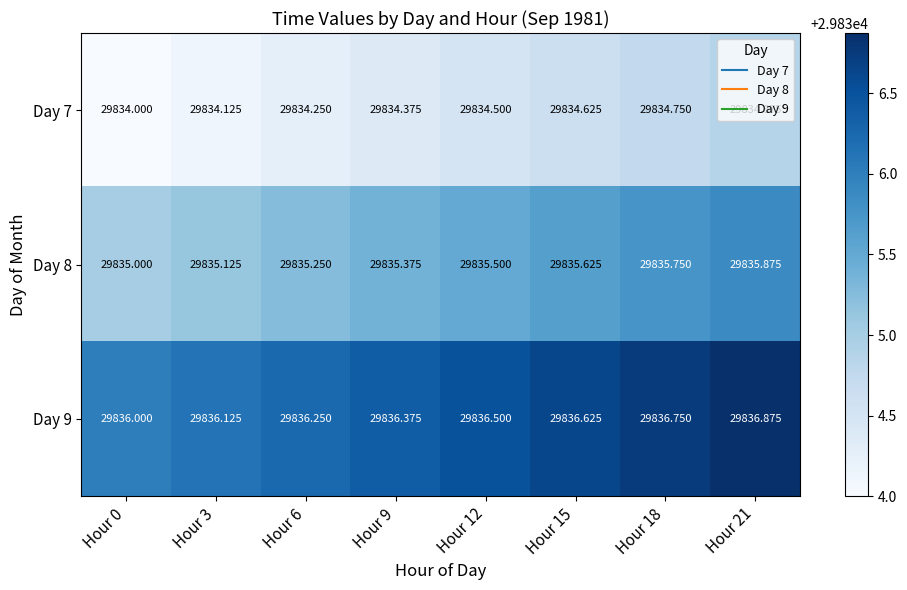

What is the smallest value displayed?

29834.0